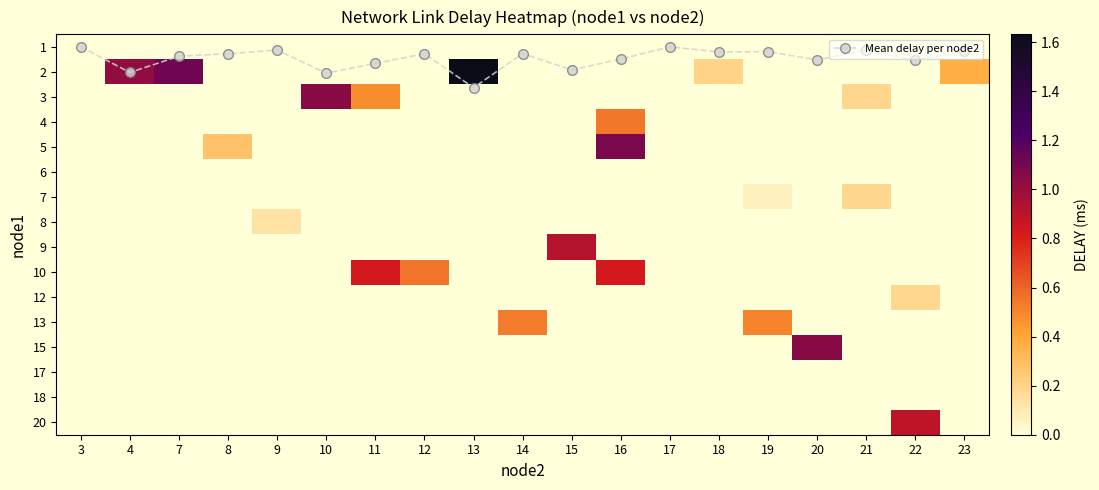

Between 10 and 4, which is larger?

10